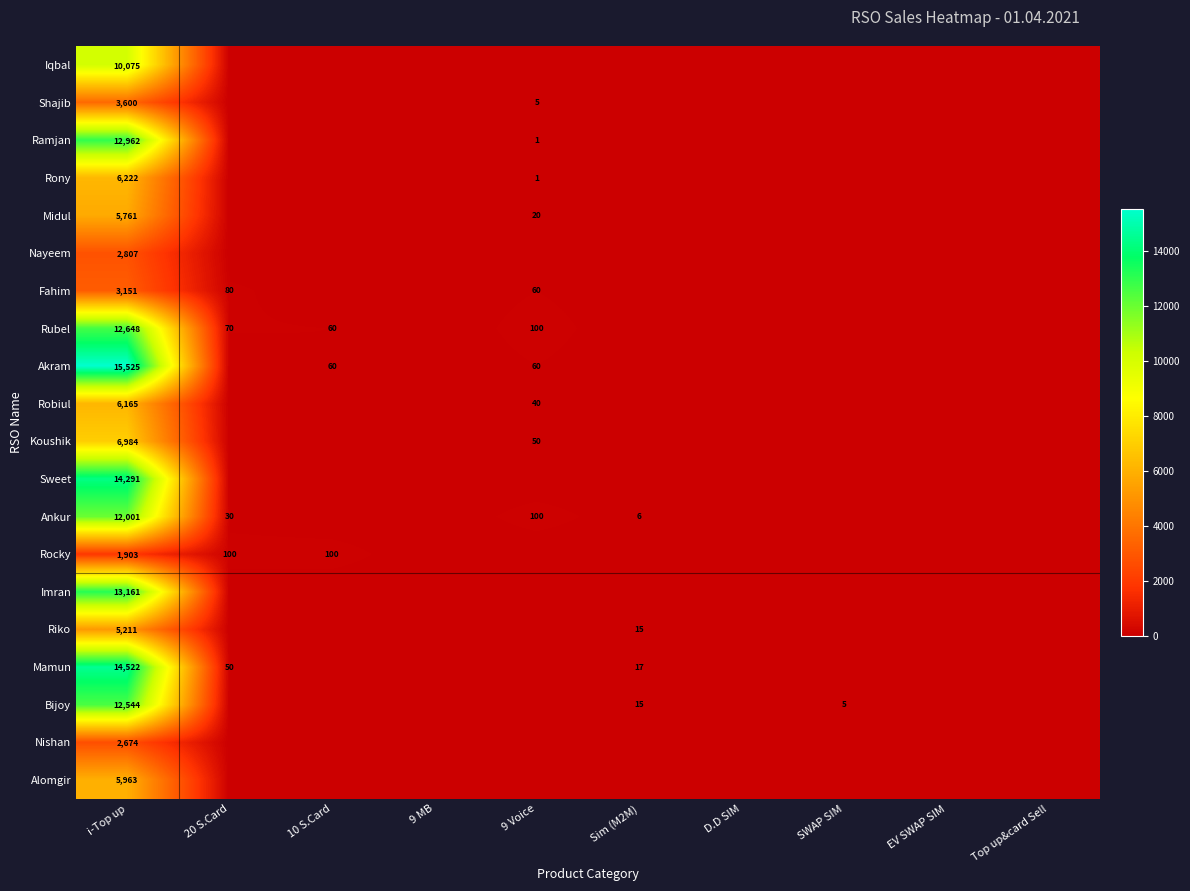

What is the difference between the highest and lowest values at i-Top up?

13622